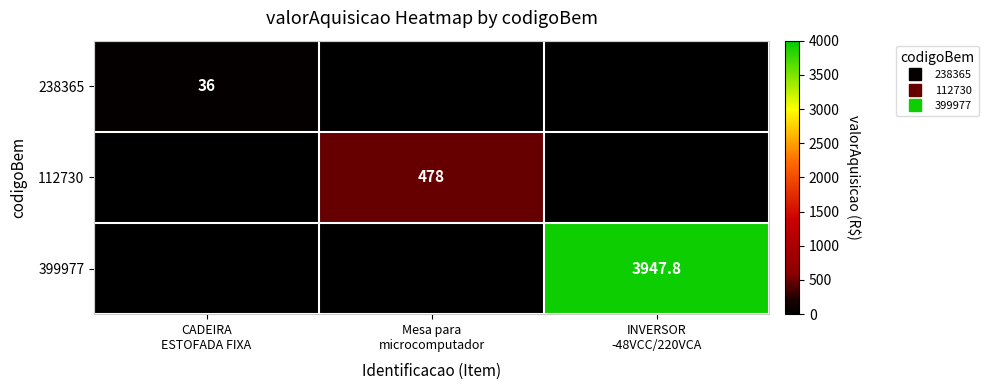

What is the average value of the 399977 series?

1315.9